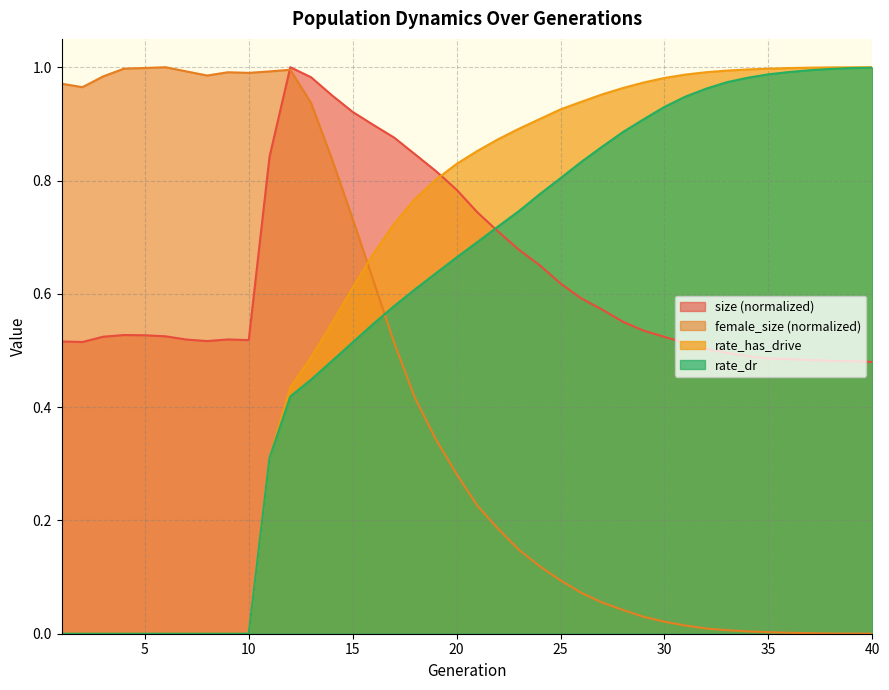

What is the difference between the maximum and minimum values in the rate_has_drive series?

1.0